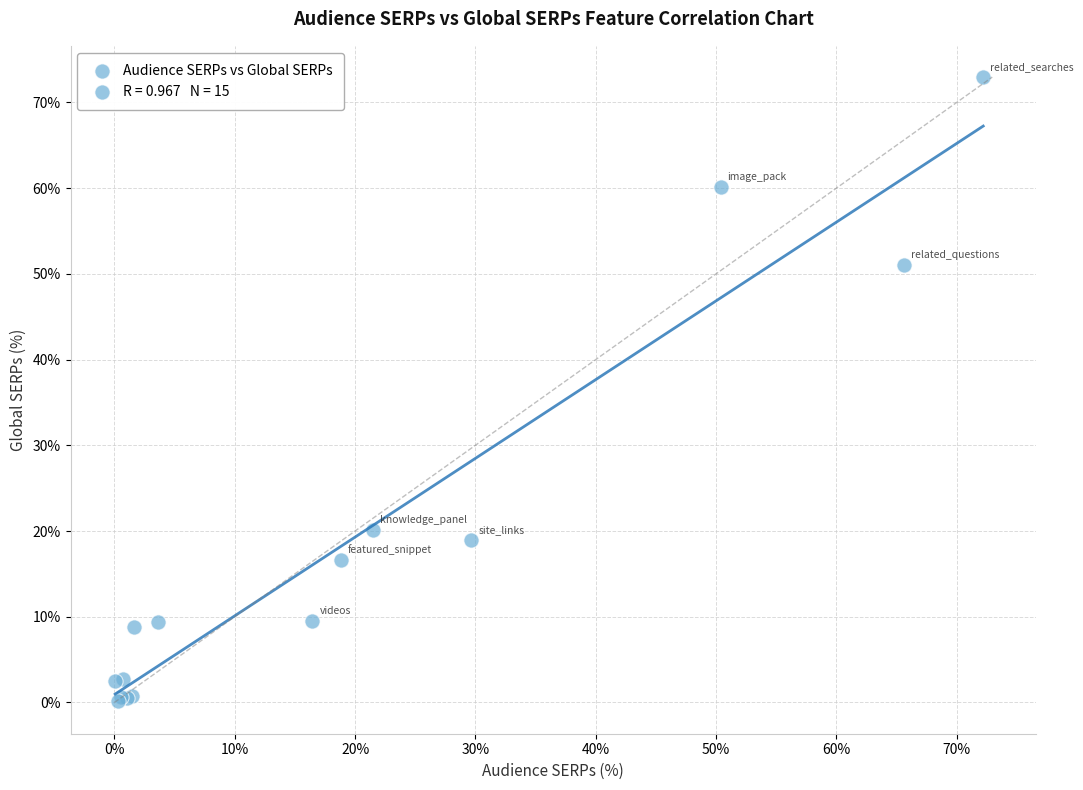

What Y value in the scatter plot is closest to 36?

51.1